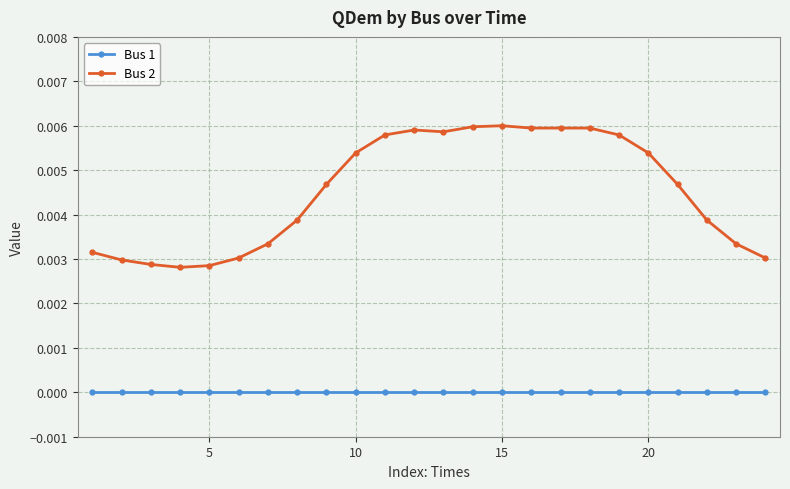

True or false: Bus 2 has more than 0 points higher than both neighbors.

True